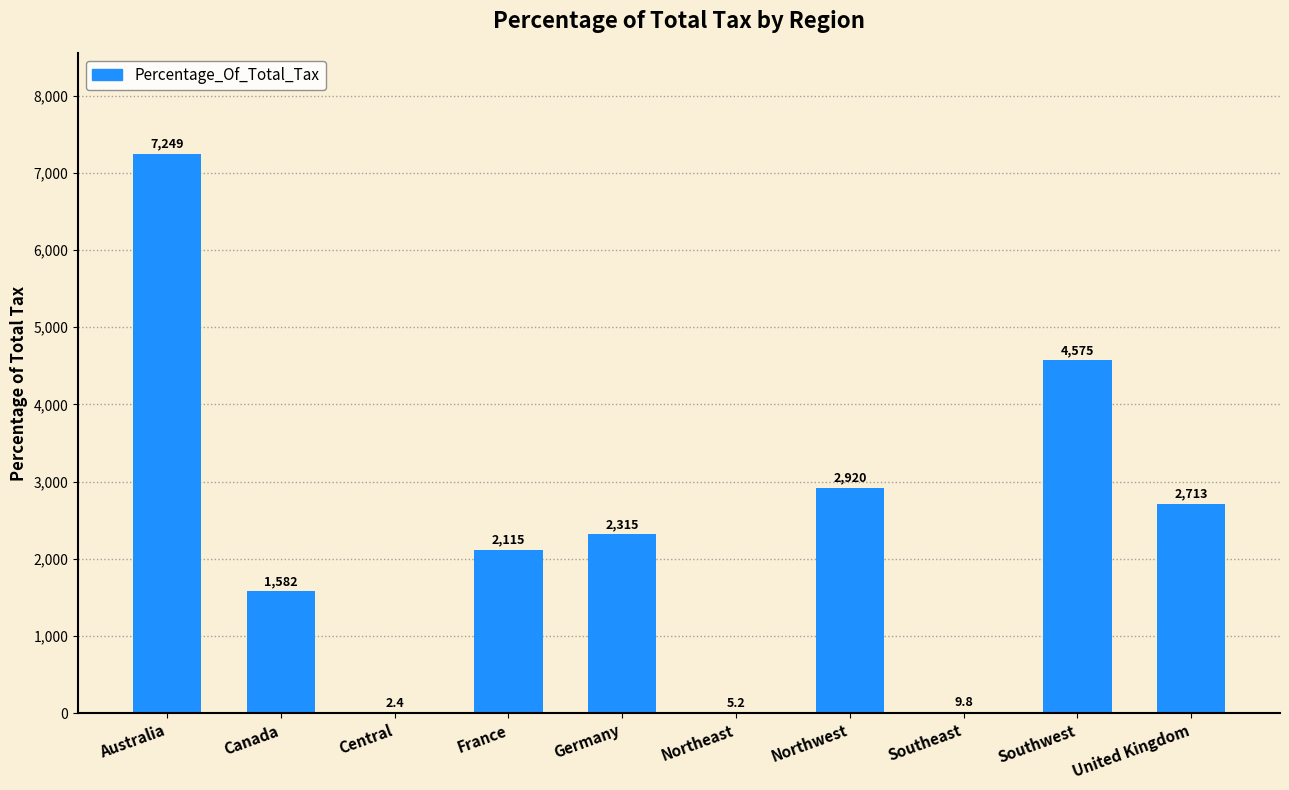

Is it true that the value at Northwest is 2919.9?

True